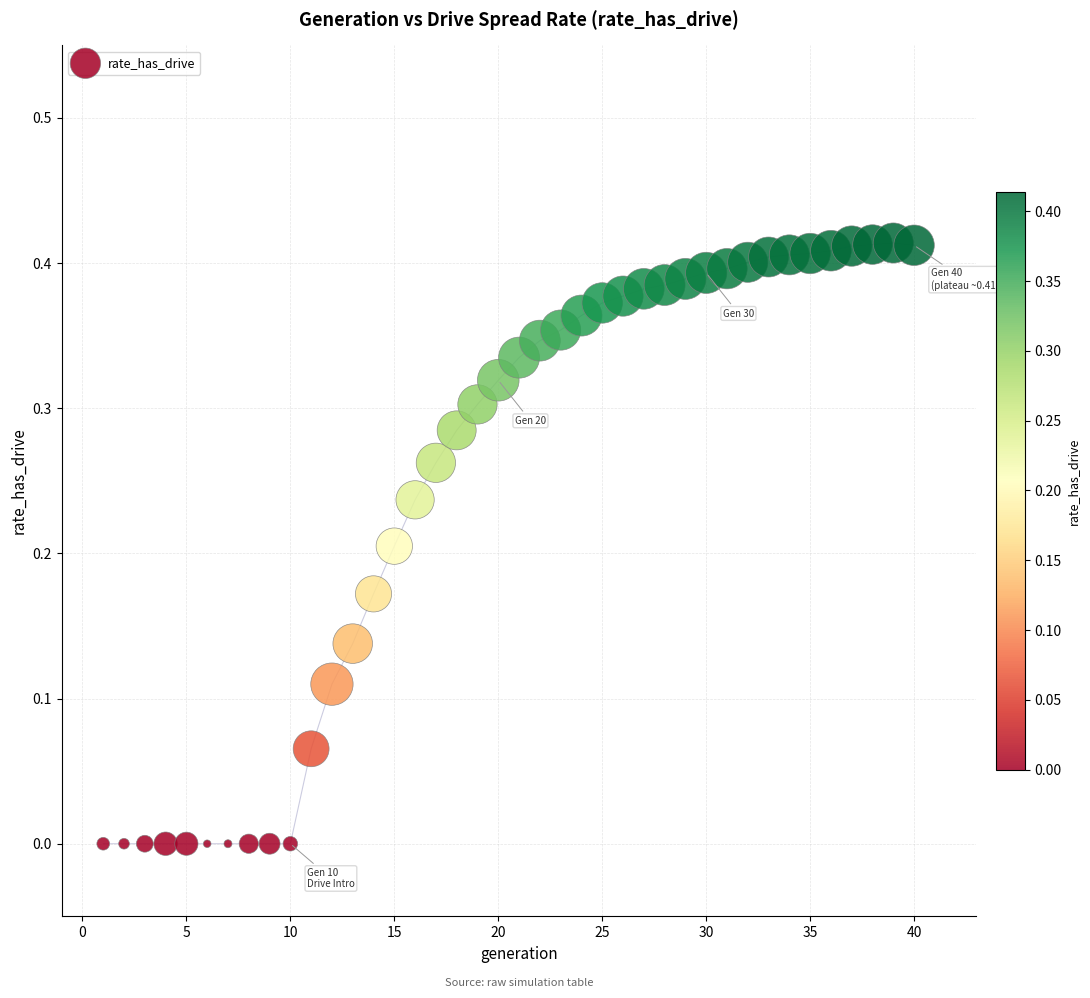

What is the range of X values (max minus min)?

39.0